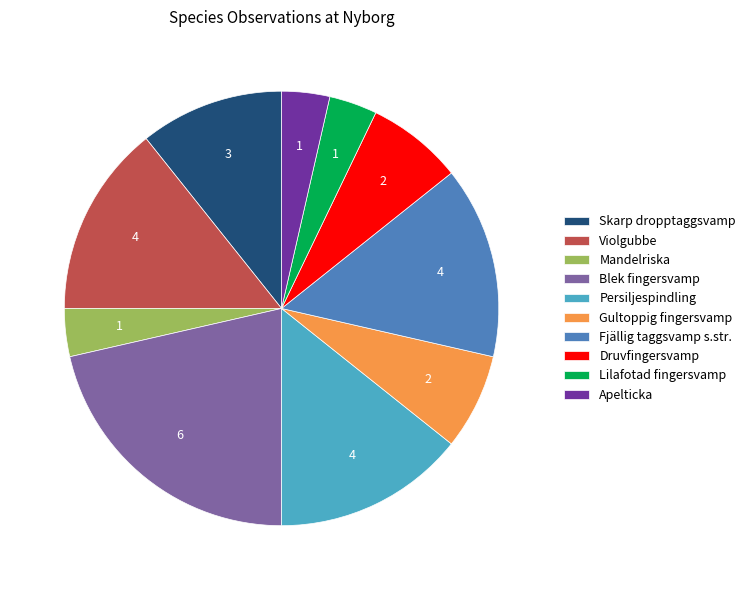

Count the number of slices in the pie.

10